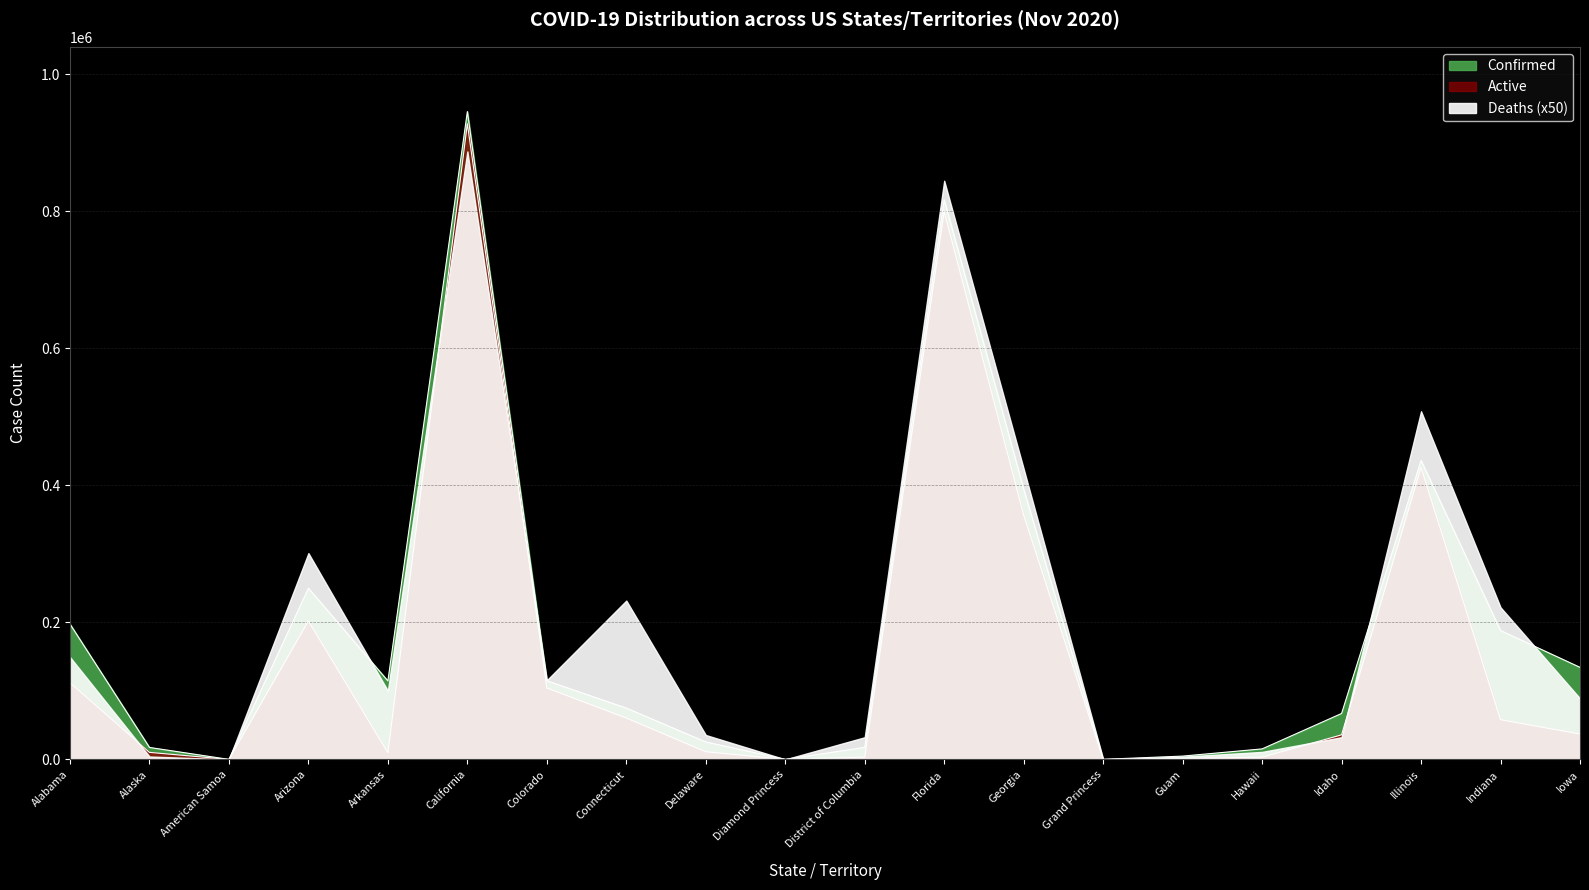

What is the sum of the Active values at American Samoa and California?

927656